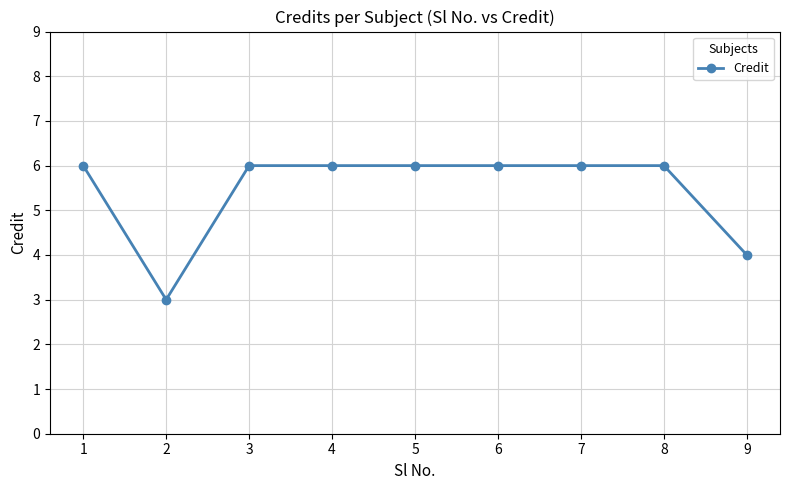

Does the chart display data point markers on the line(s)?

Yes